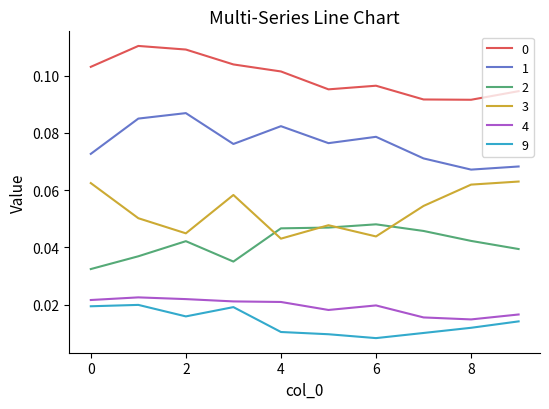

True or false: 1 and 2 intersect in this chart.

False